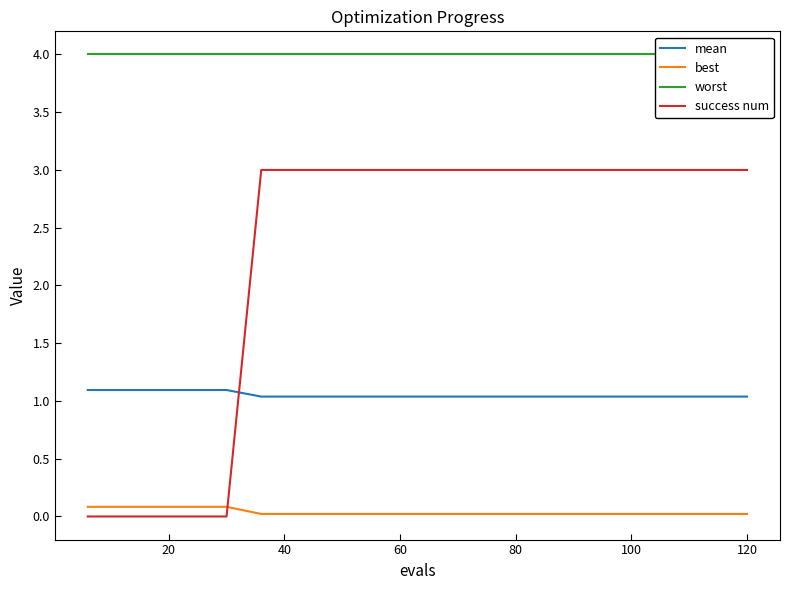

What is the highest value of the success num series?

3.0